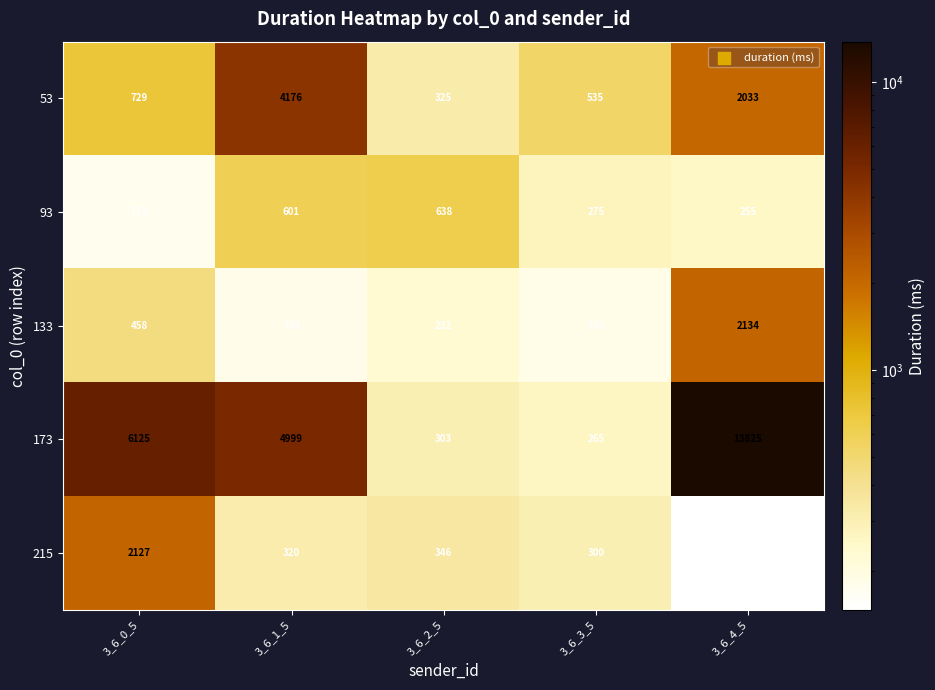

How many series are shown in this chart?

5